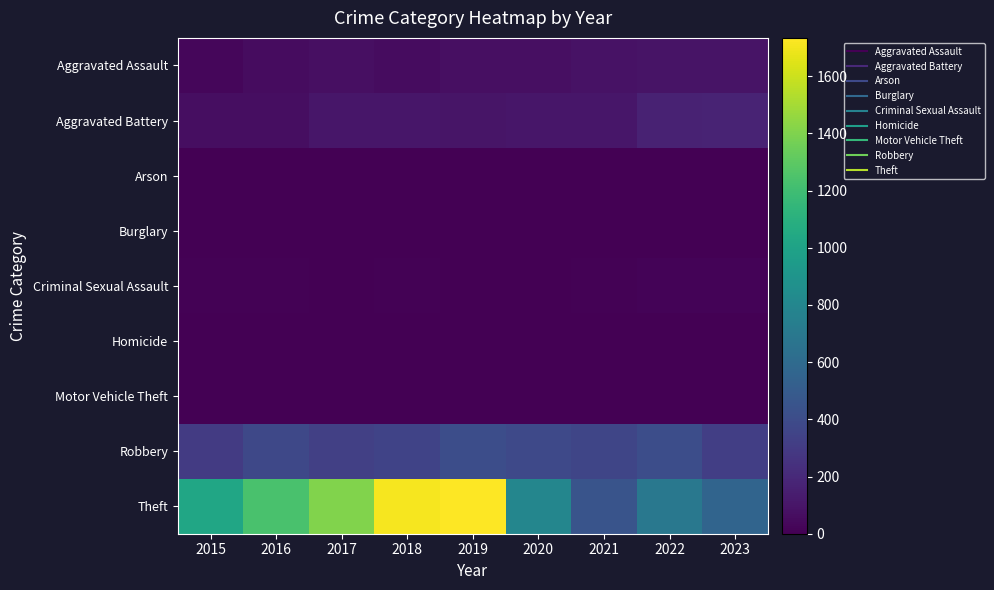

At how many categories does at least one series exceed 1706?

2